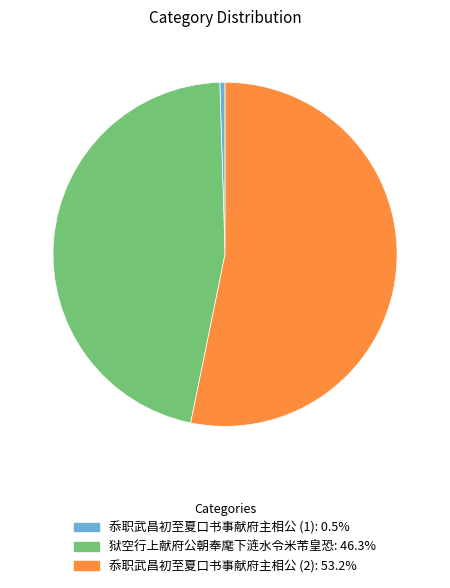

Is there any slice that represents more than half of the pie?

Yes